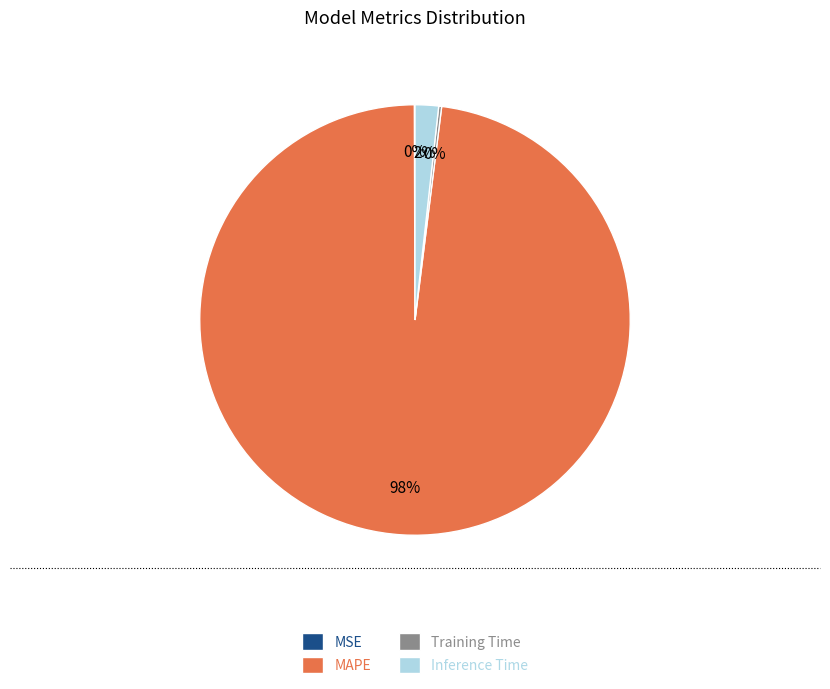

Which category accounts for the majority?

MAPE